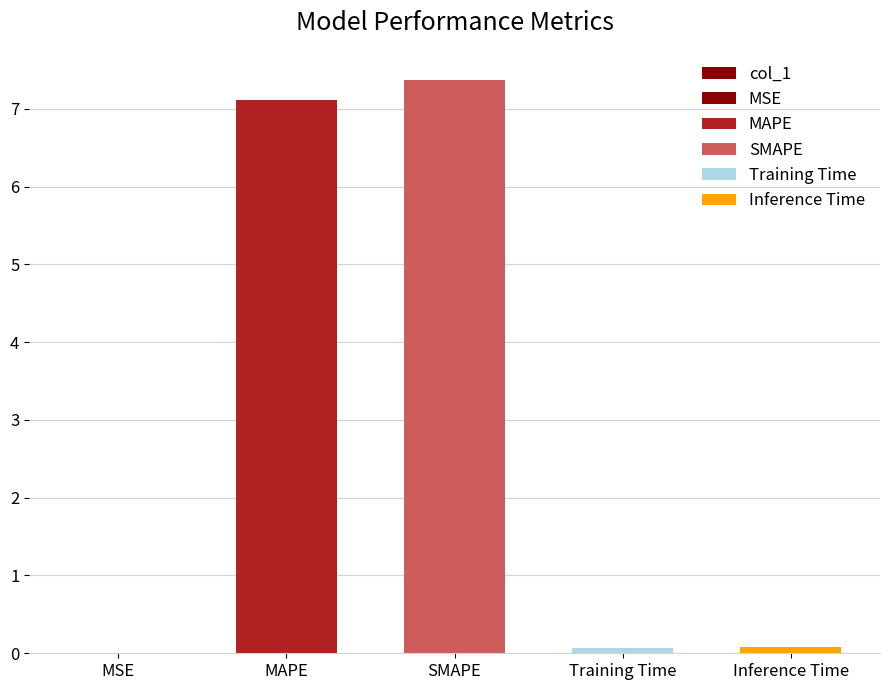

Reading right to left, transcribe all the data shown in this chart.

0.1	0.1	7.4	7.1	0.0